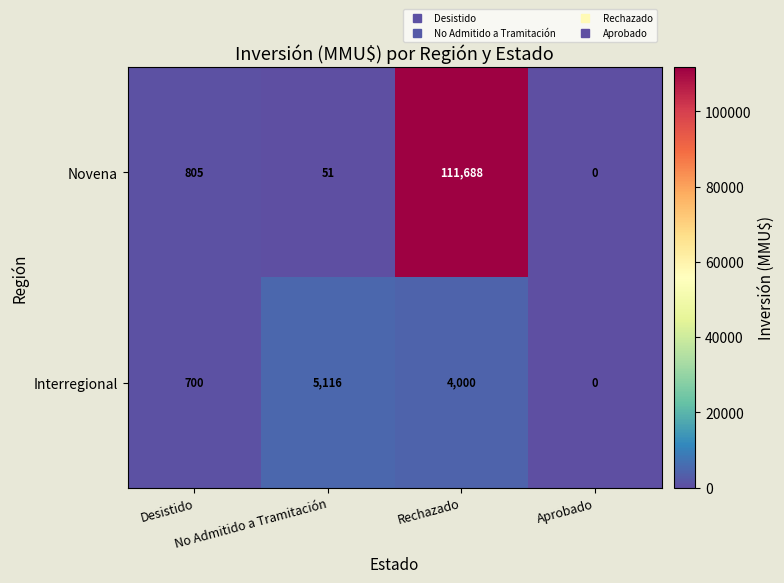

Count the Interregional values in the range 700 to 5116.

3